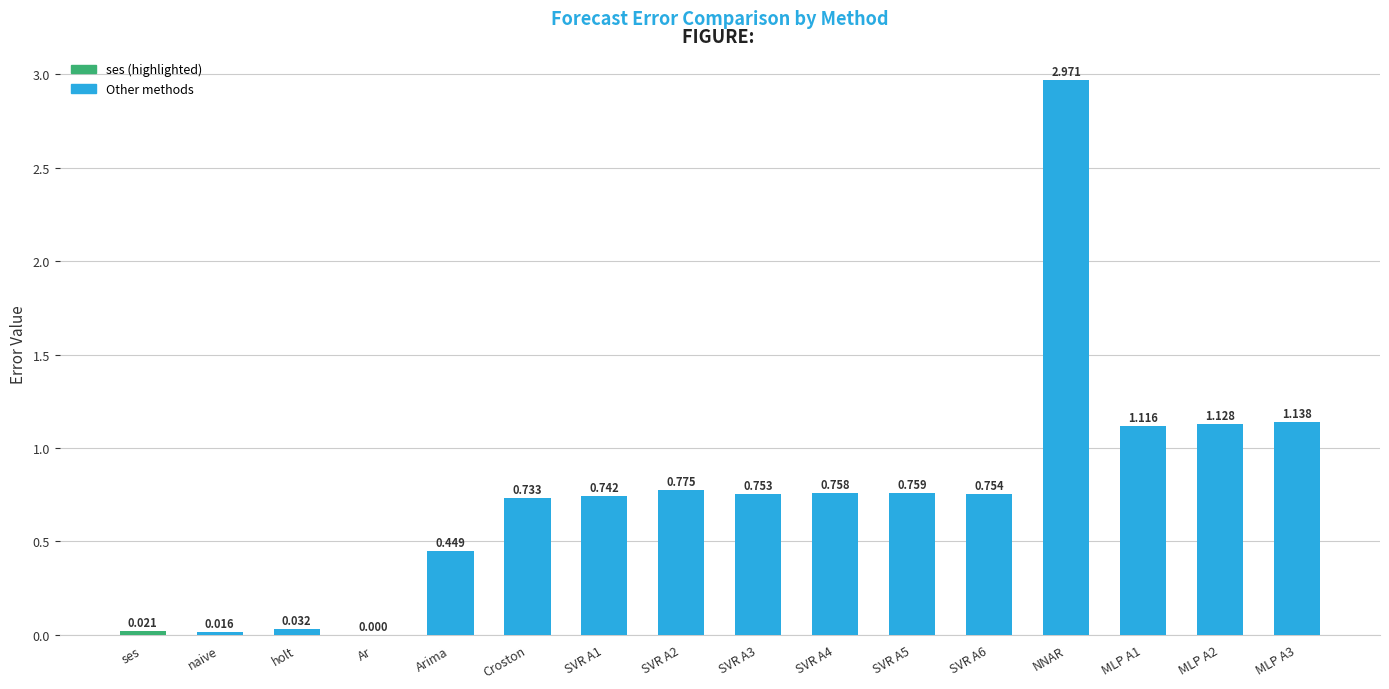

What is the value of the 5th bar from the left?

0.4